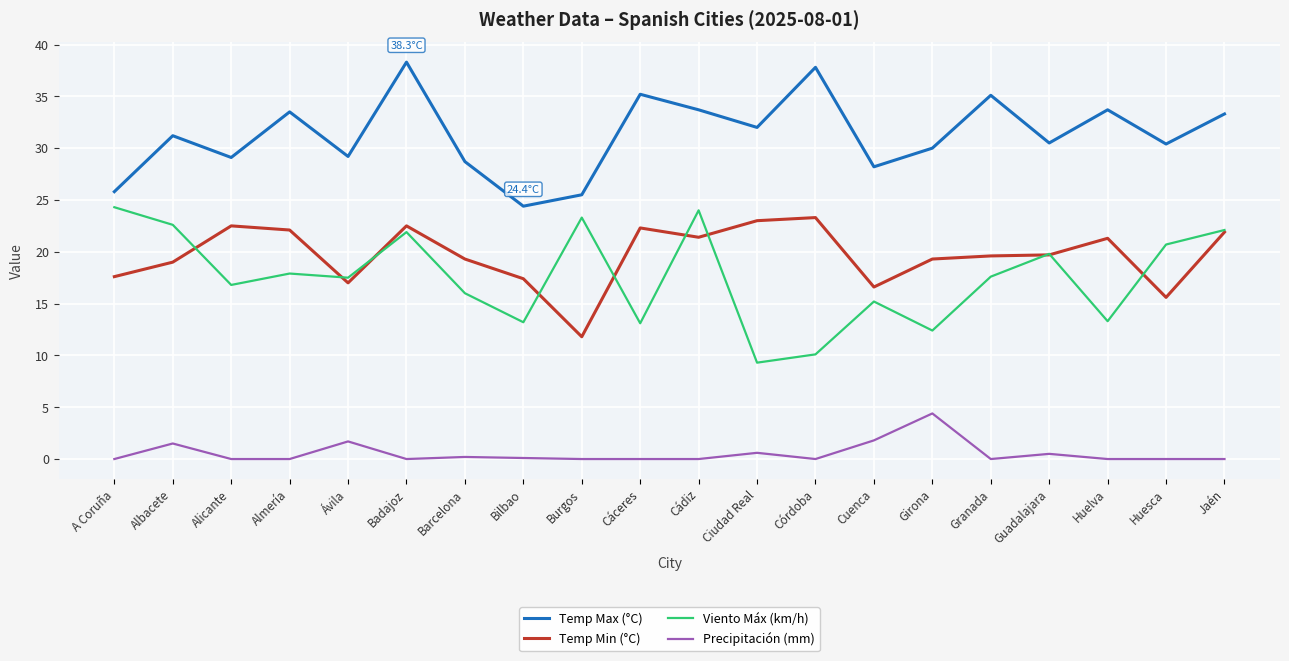

What is the difference between the maximum and minimum values in the Precipitación (mm) series?

4.4